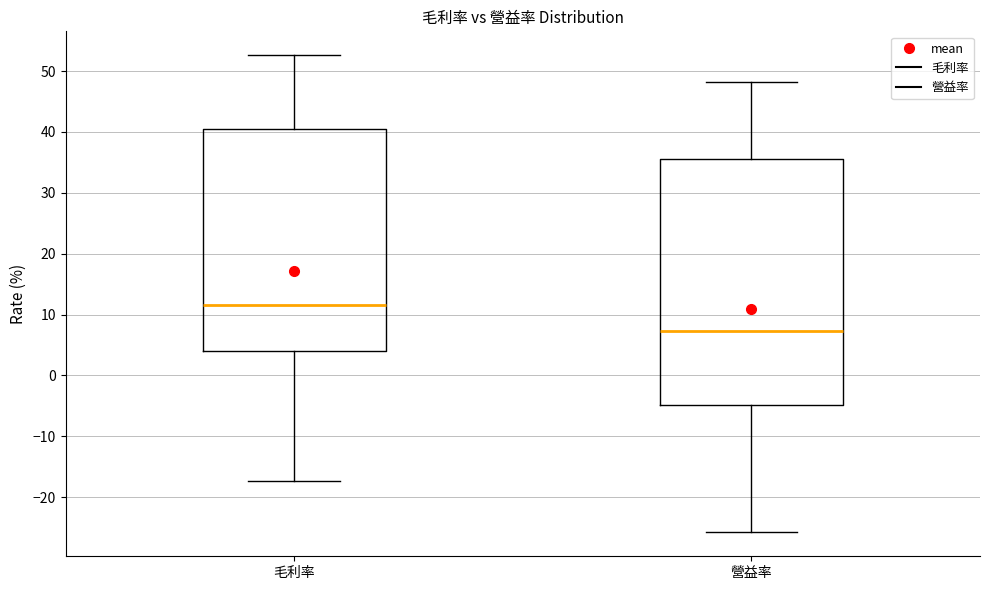

Reading left to right, transcribe this box plot: for each box, give where its median line is, the range the box spans, and where its two whiskers end, as read against the y-axis. The values are not printed on the chart, so give them approximately, as read against the axis.

毛利率: median 12, box 4 to 41, whiskers -17 to 53
營益率: median 7, box -5 to 36, whiskers -26 to 48